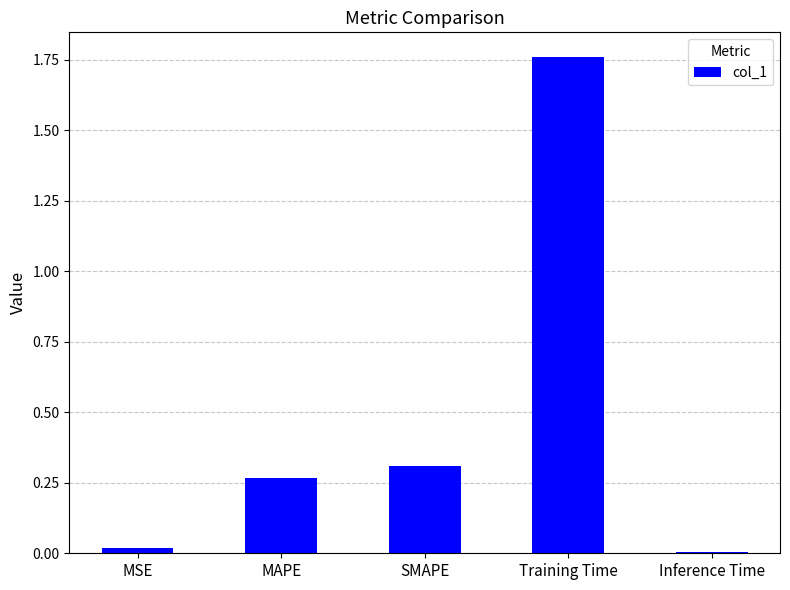

What is the average value?

0.5